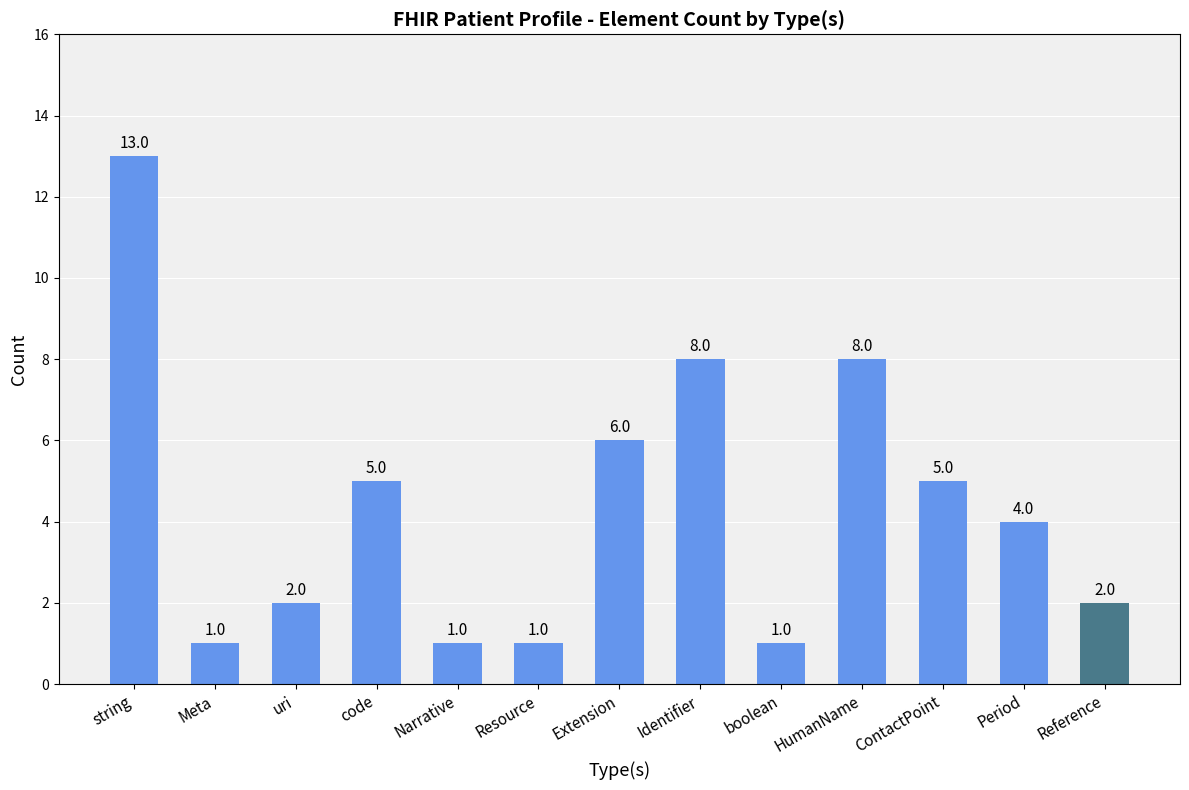

How many categories are shown in the chart?

13